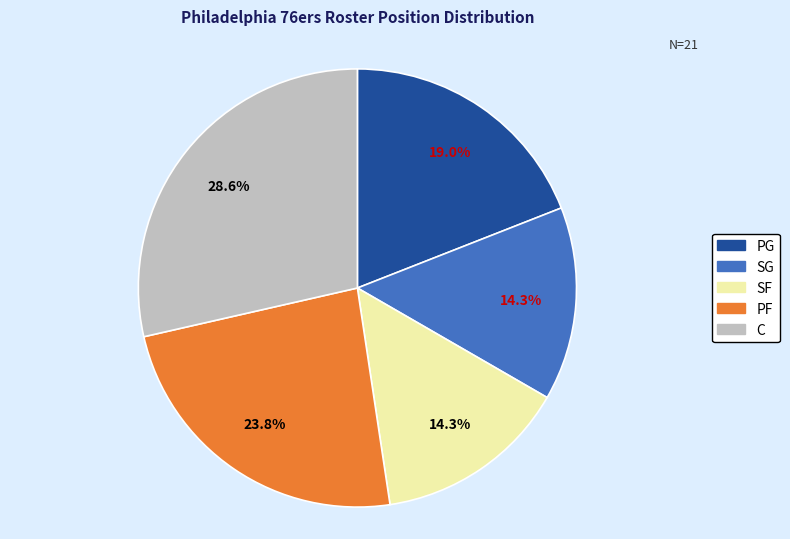

True or false: SG accounts for 14% of the total.

True